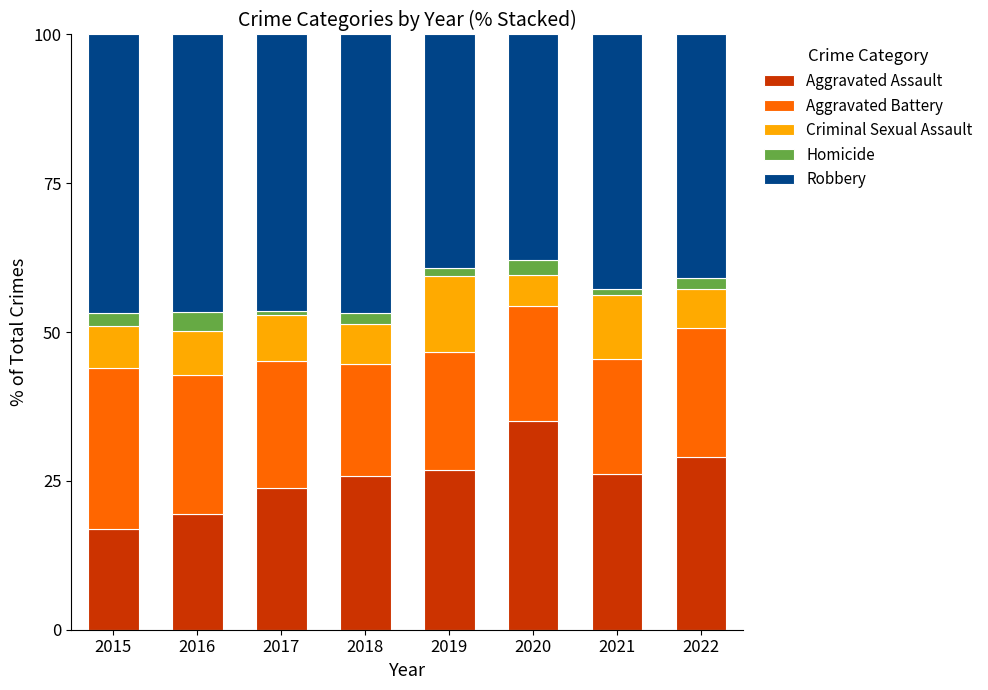

What is the average value of the Aggravated Assault series?

25.4